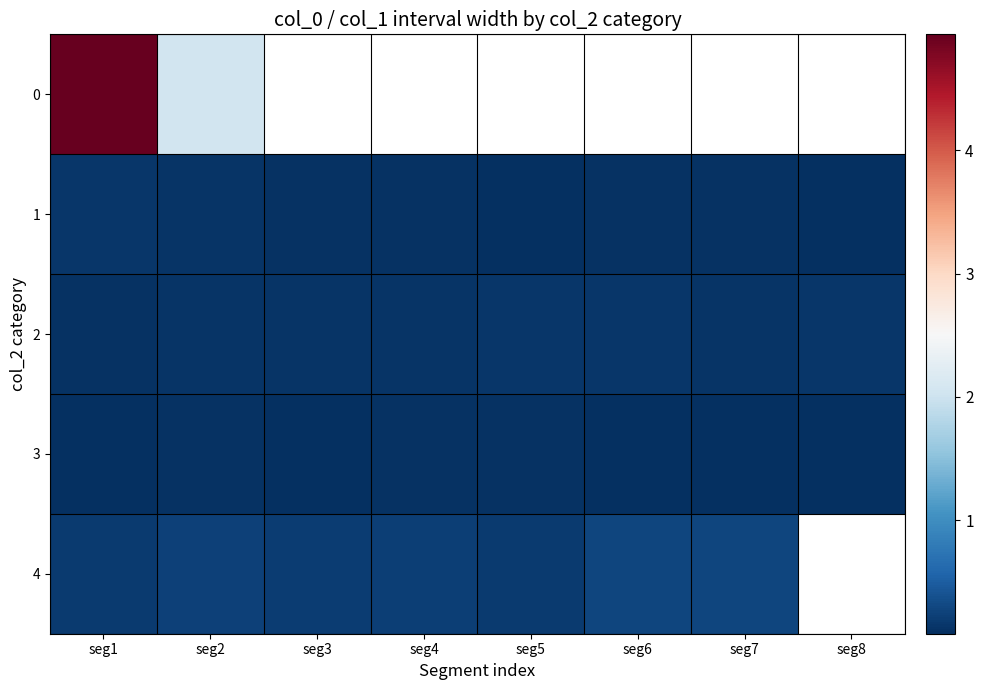

The 1 series shows 0.1 at seg6. True or false?

False